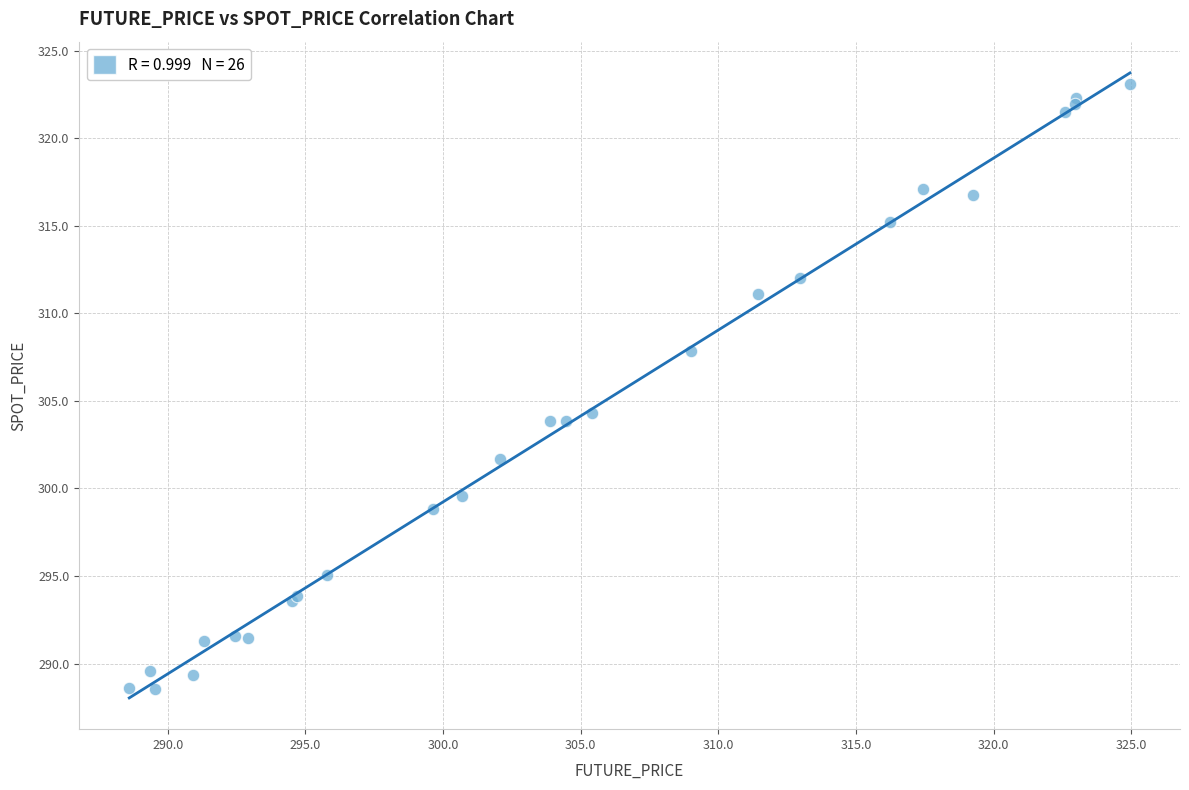

What Y value in the scatter plot is closest to 305?

304.3